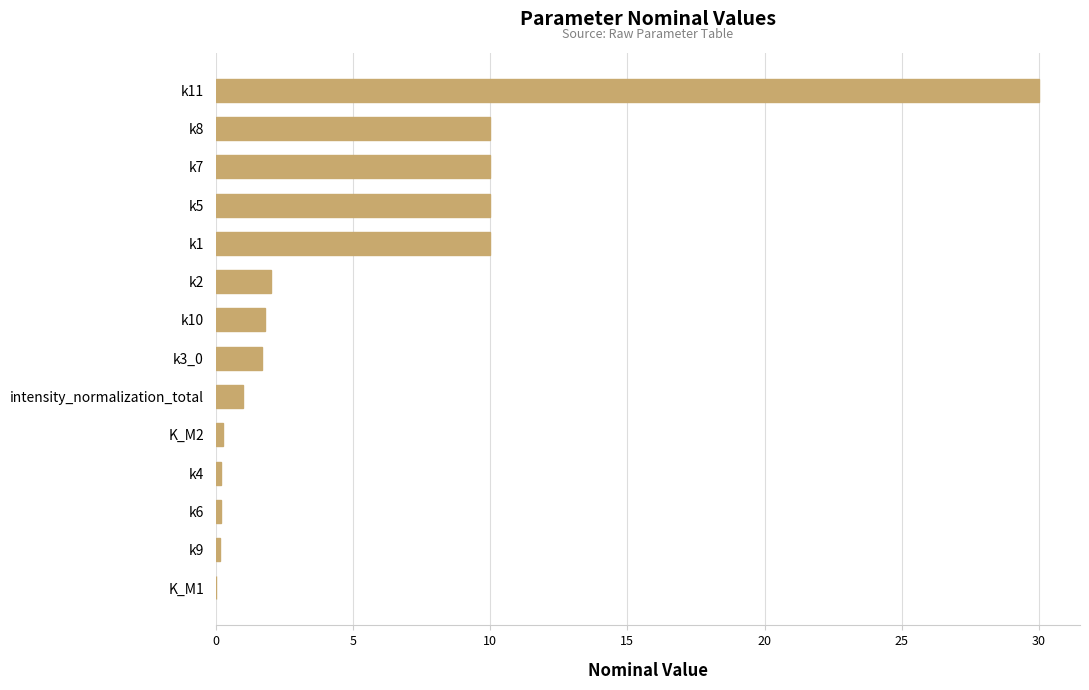

At which category does the chart reach its peak across all series?

k11